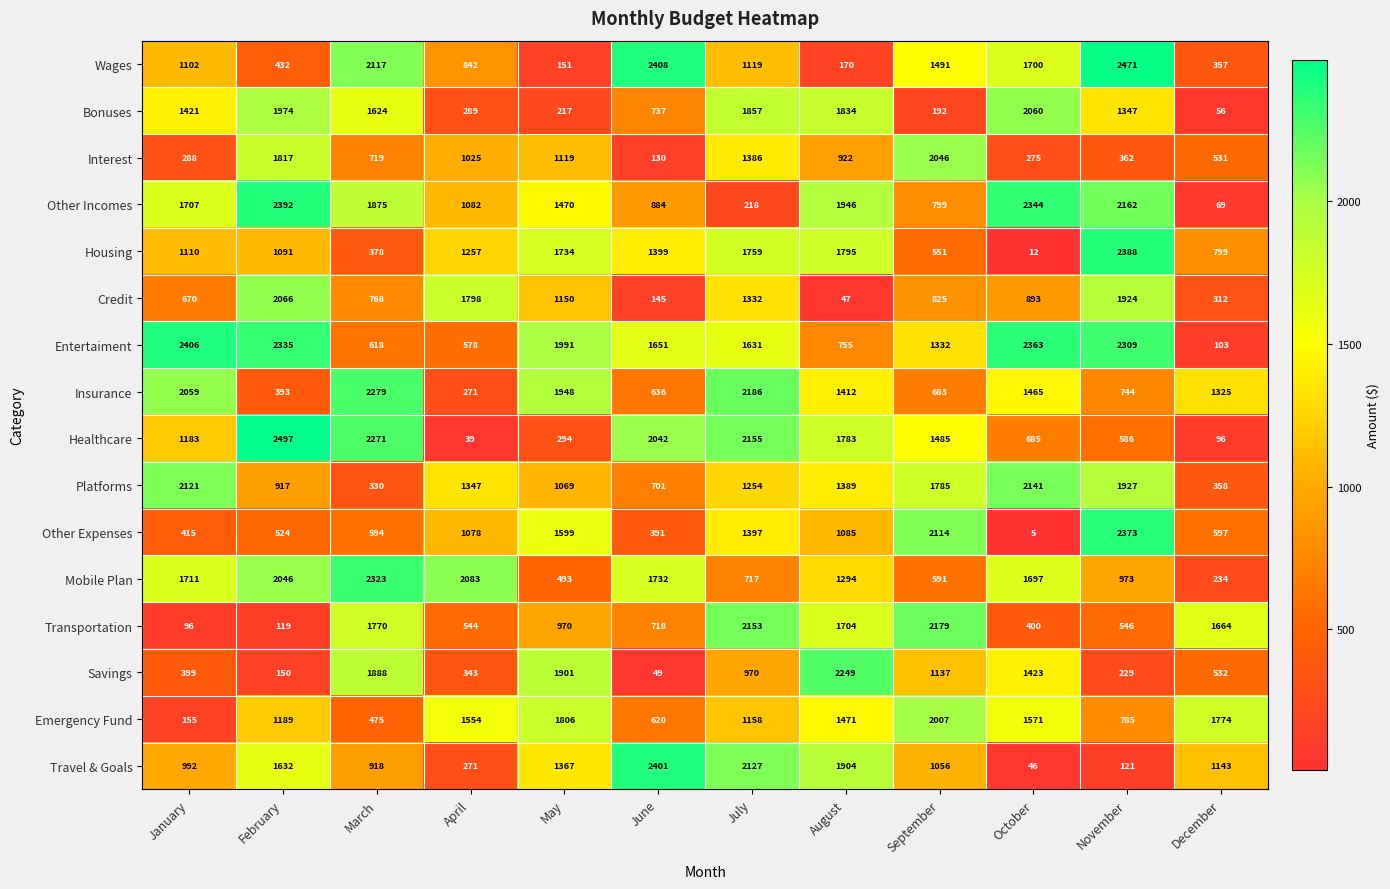

What is the sum of all Insurance values?

15401